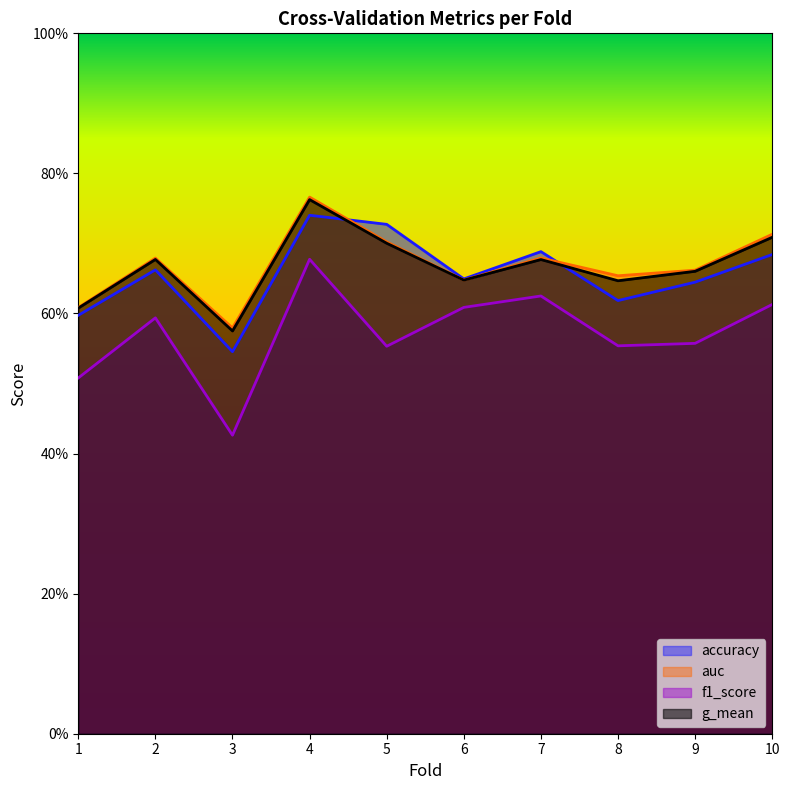

Which series changed the most between 2 and 3?

f1_score